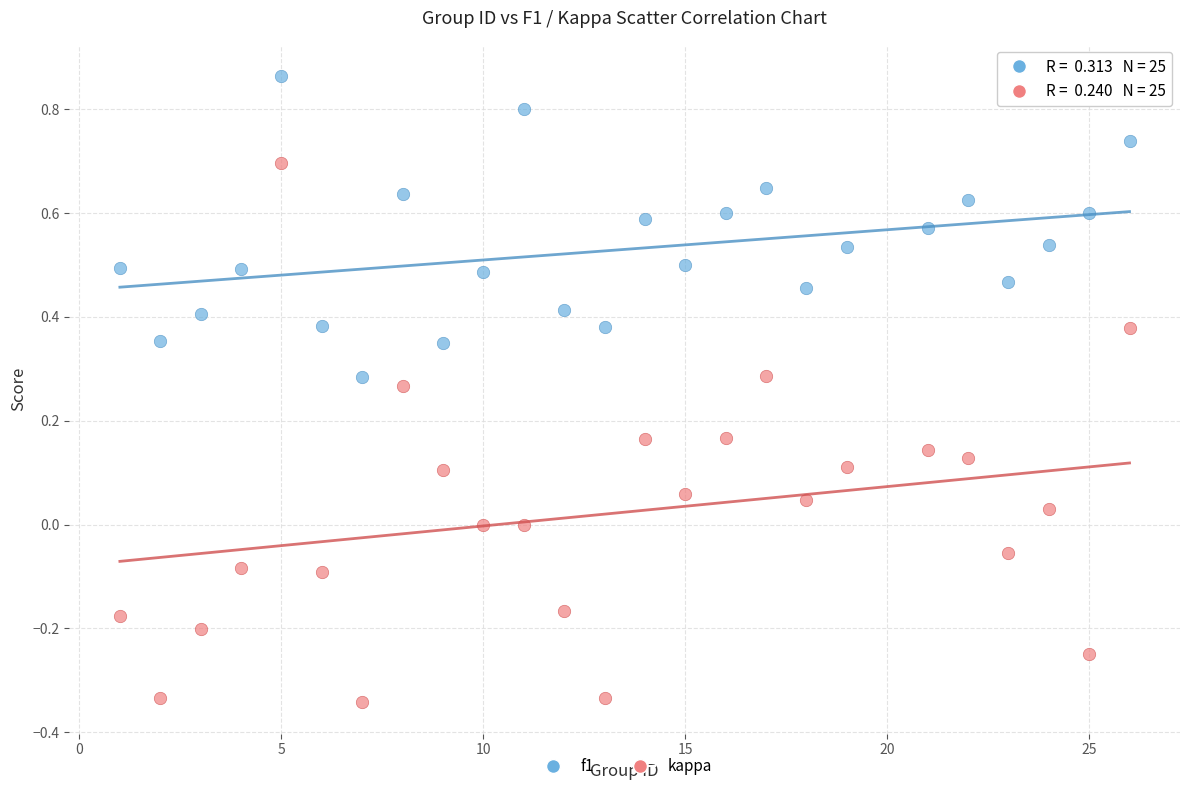

Which series contains the lowest Y value?

kappa